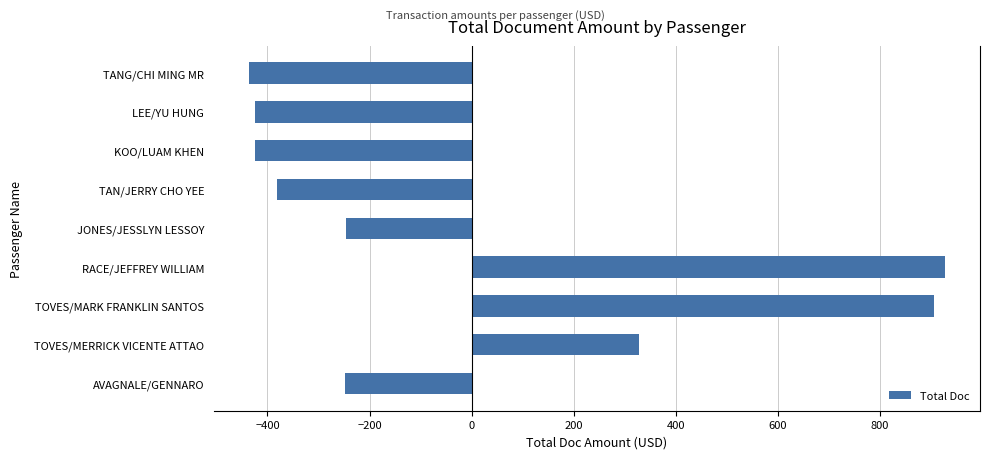

Between TAN/JERRY CHO YEE and TANG/CHI MING MR, which is larger?

TAN/JERRY CHO YEE